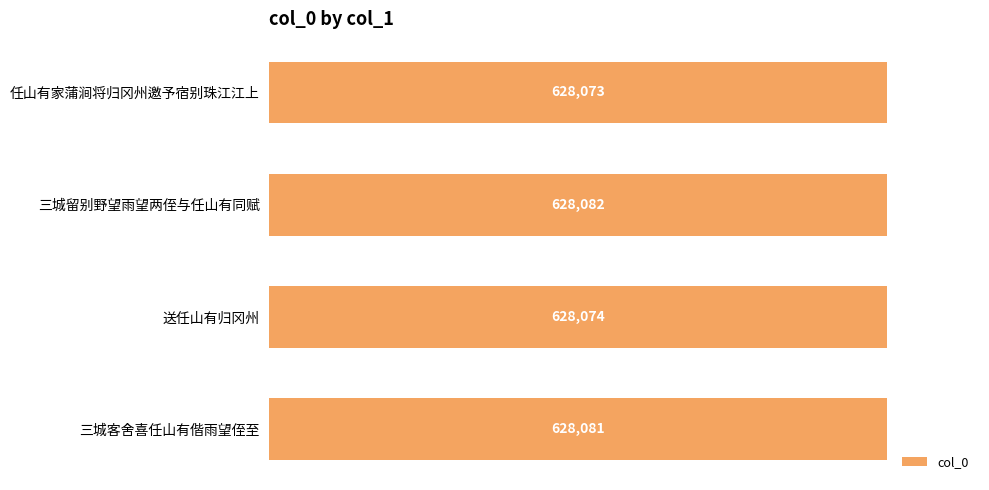

The value at 三城留别野望雨望两侄与任山有同赋 is 628082. True or false?

True